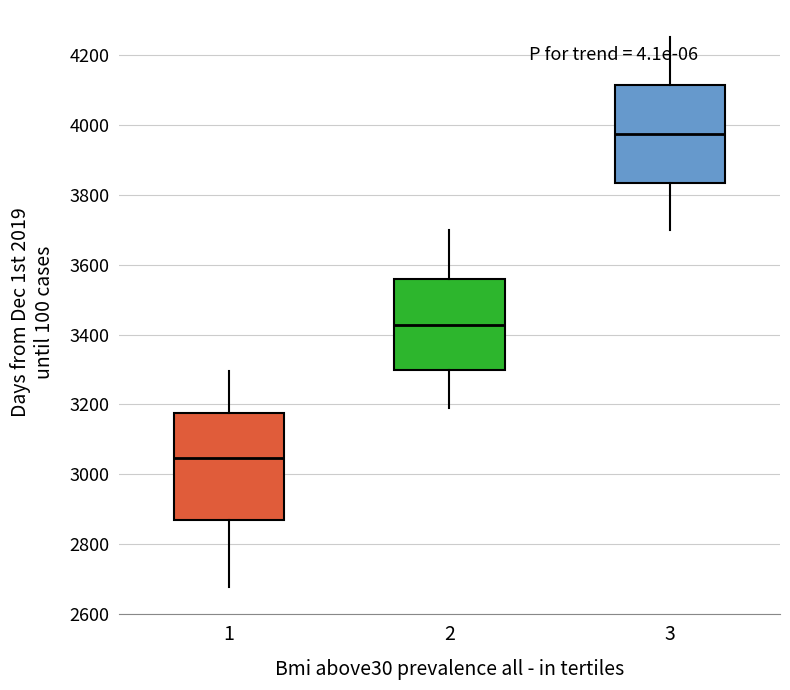

Reading left to right, read every box against the y-axis: the position of its median line, the range the box covers, and the ends of its whiskers. The values are not printed on the chart, so give them approximately, as read against the axis.

1: median 3040, box 2860 to 3180, whiskers 2680 to 3300
2: median 3420, box 3300 to 3560, whiskers 3180 to 3700
3: median 3980, box 3840 to 4120, whiskers 3700 to 4260